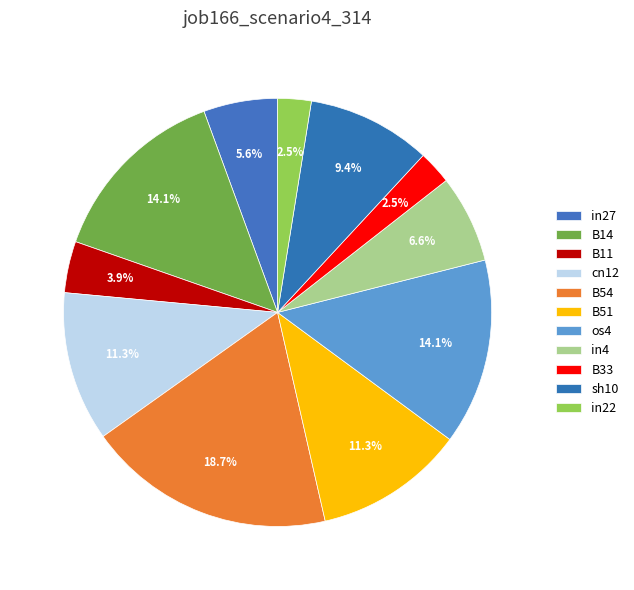

Which slice is the largest?

B54